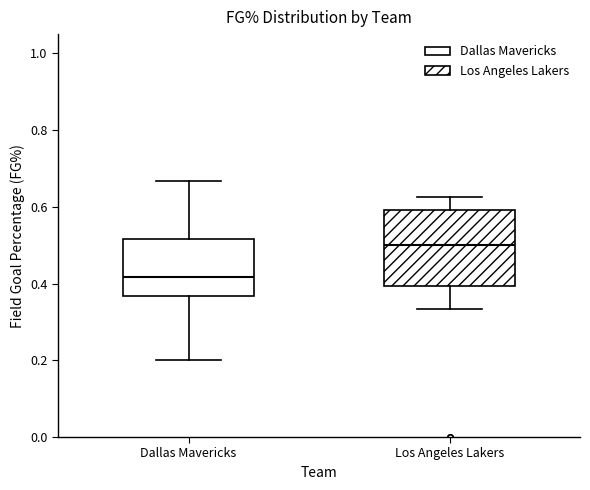

Reading left to right, read every box against the y-axis: the position of its median line, the range the box covers, and the ends of its whiskers. The values are not printed on the chart, so give them approximately, as read against the axis.

Dallas Mavericks: median 0.42, box 0.36 to 0.52, whiskers 0.20 to 0.66
Los Angeles Lakers: median 0.50, box 0.40 to 0.60, whiskers 0.34 to 0.62